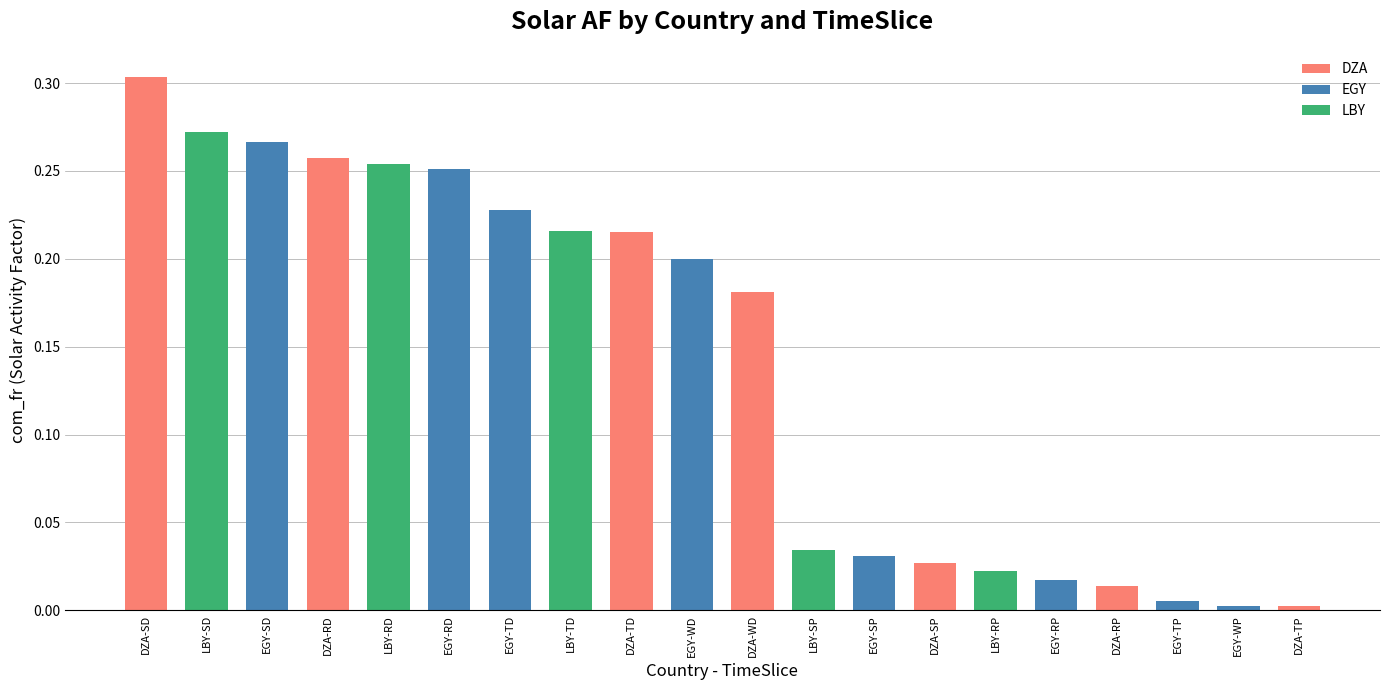

What is the sum of all values?

2.8